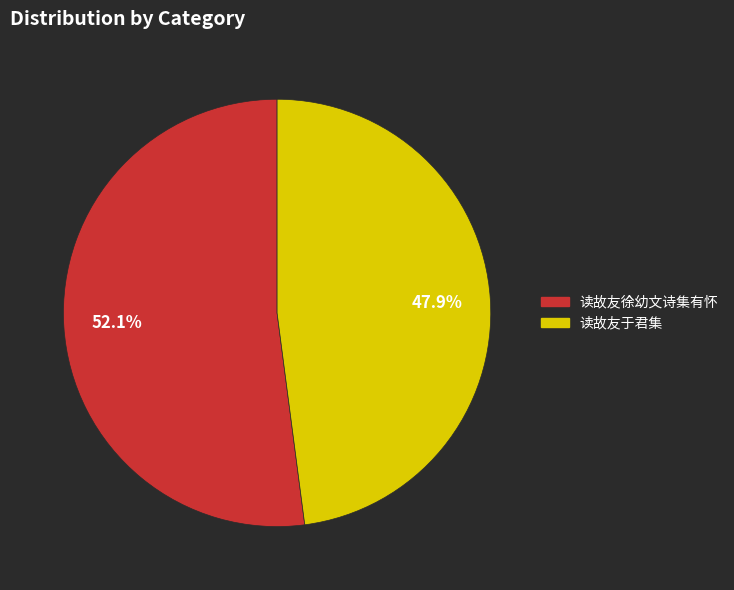

Is there a majority slice in this chart?

Yes